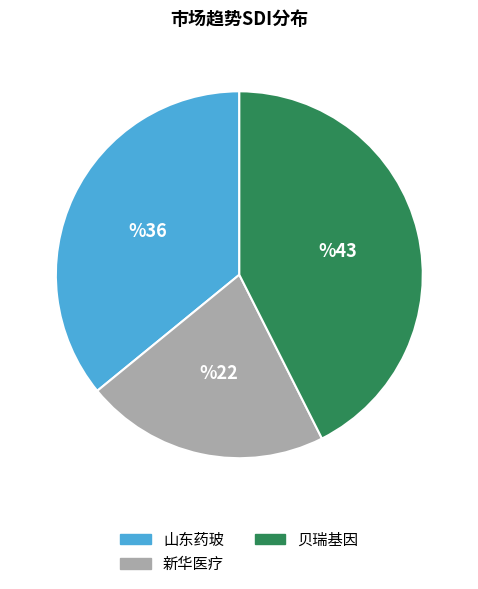

How many segments does this pie chart have?

3